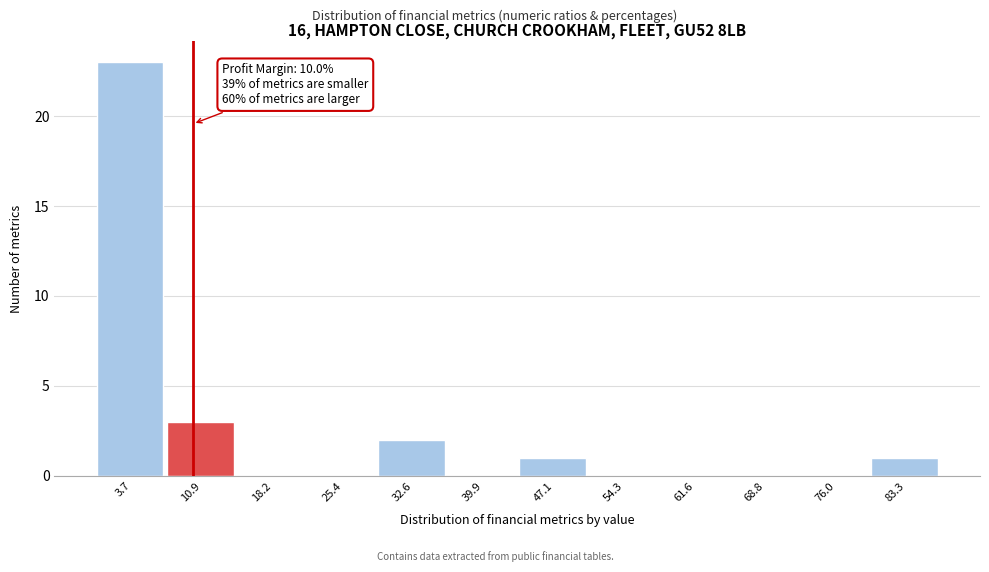

Which range on the x-axis has the tallest bar?

0 to 7